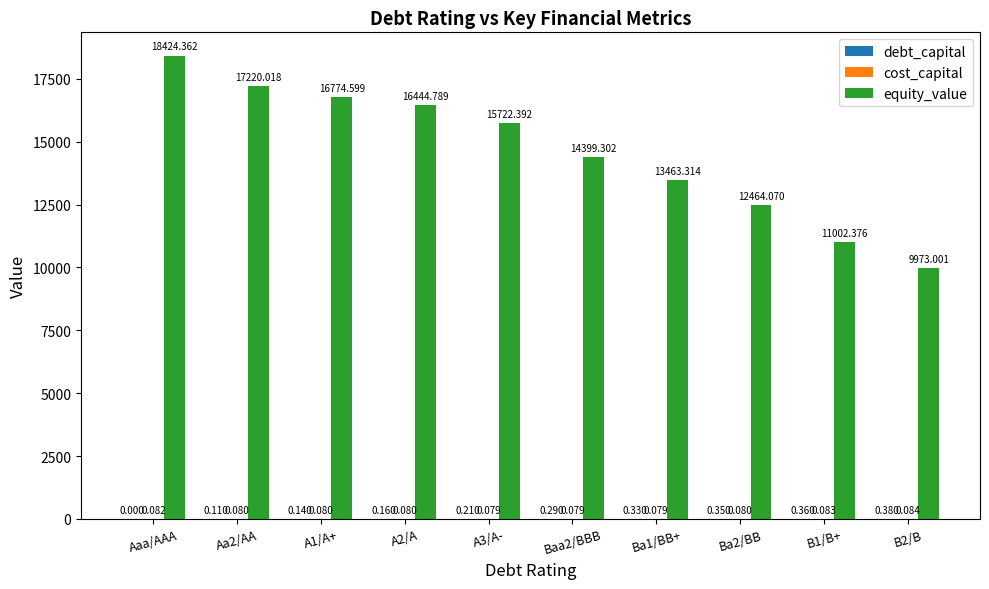

Which category has the highest value in the equity_value series?

Aaa/AAA